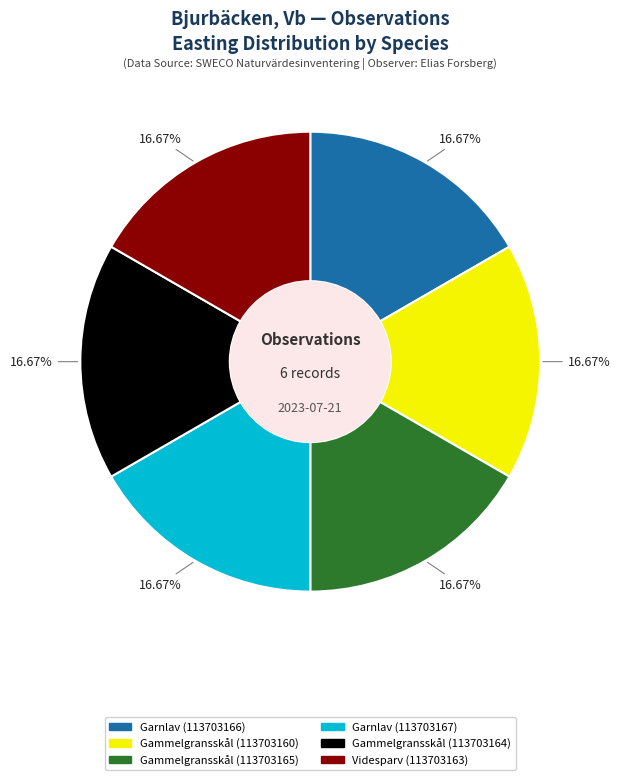

How much of the chart is everything except Garnlav (113703166)?

83.3%